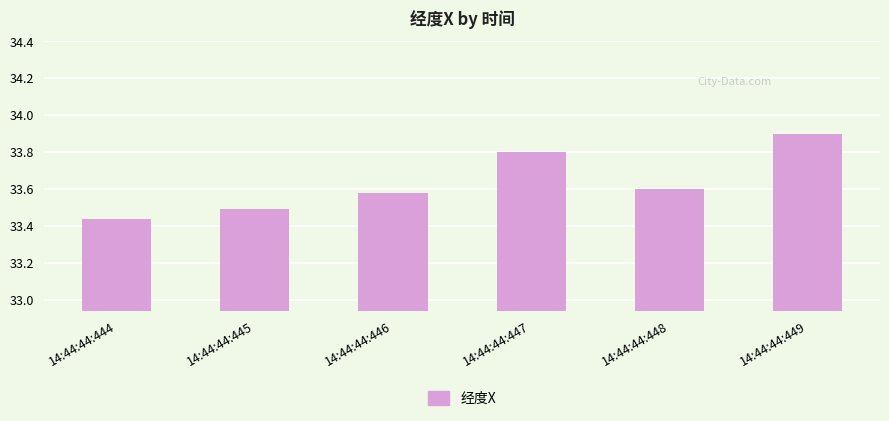

Which has a higher value, 14:44:44:444 or 14:44:44:445?

14:44:44:445